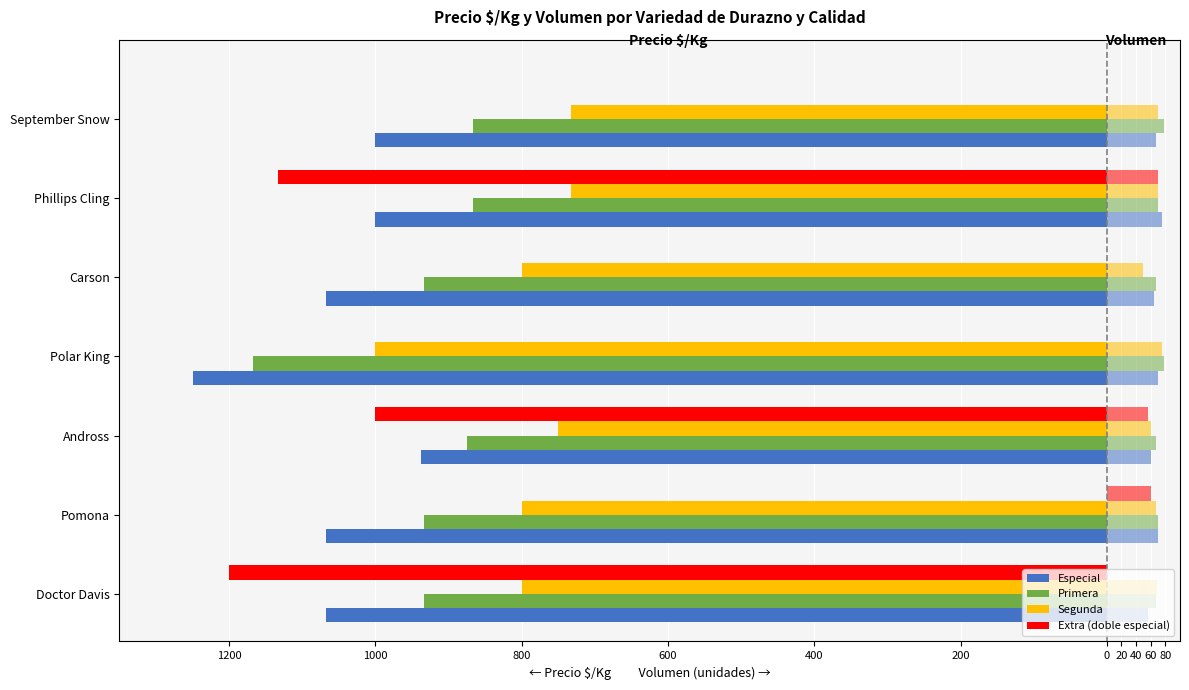

Is it true that Precio $/Kg equals 1319 at Región de O'Higgins?

False